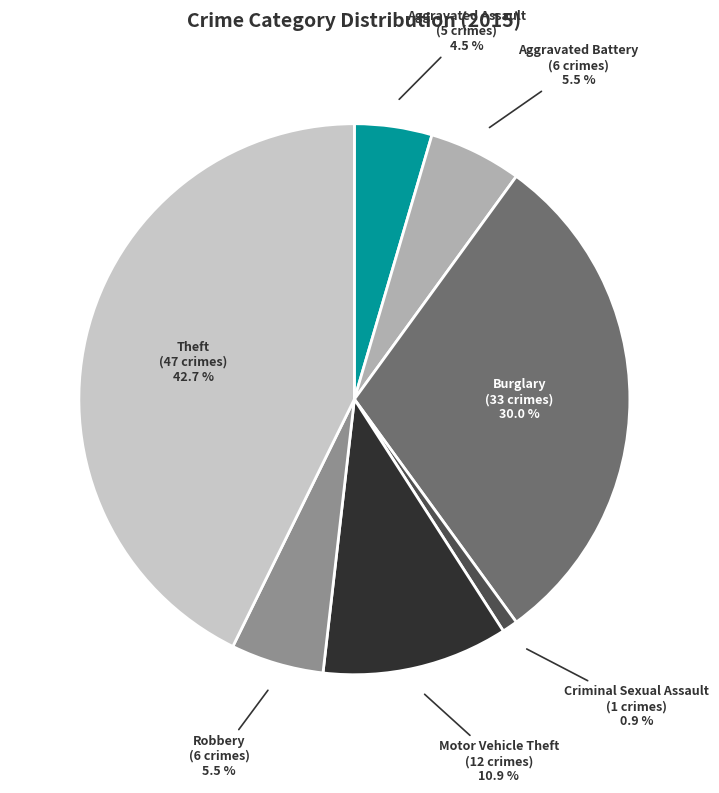

Approximately how many times larger is the value at Burglary compared to Criminal Sexual Assault?

33.0